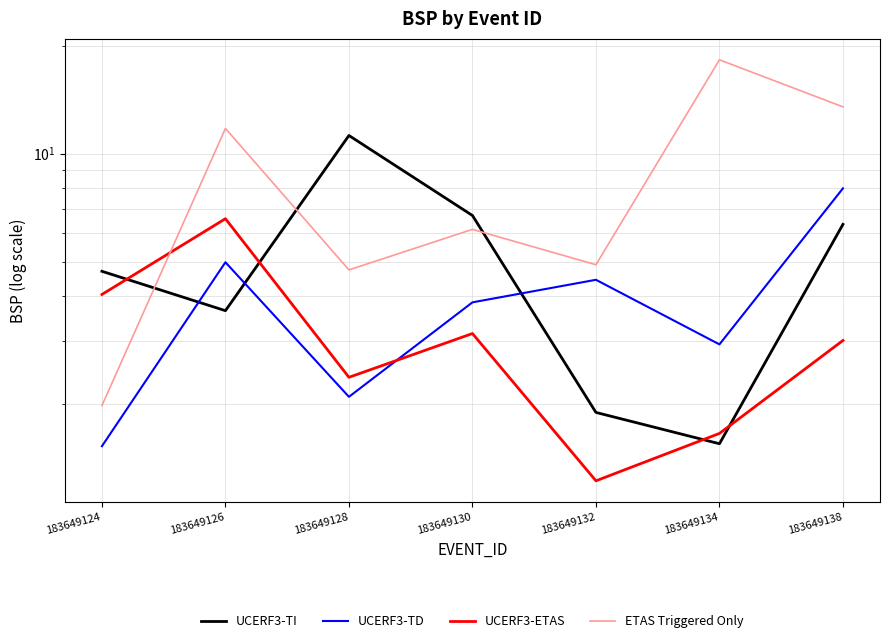

What is the sum of the UCERF3-TI values at 183649132 and 183649134?

3.5